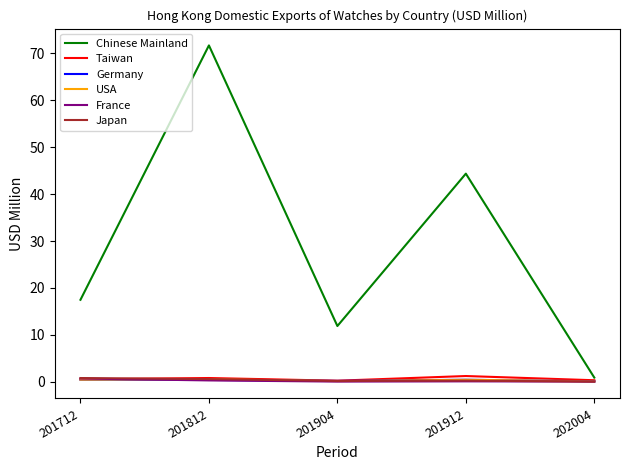

True or false: Germany has a value of 0.4 at 201712.

True